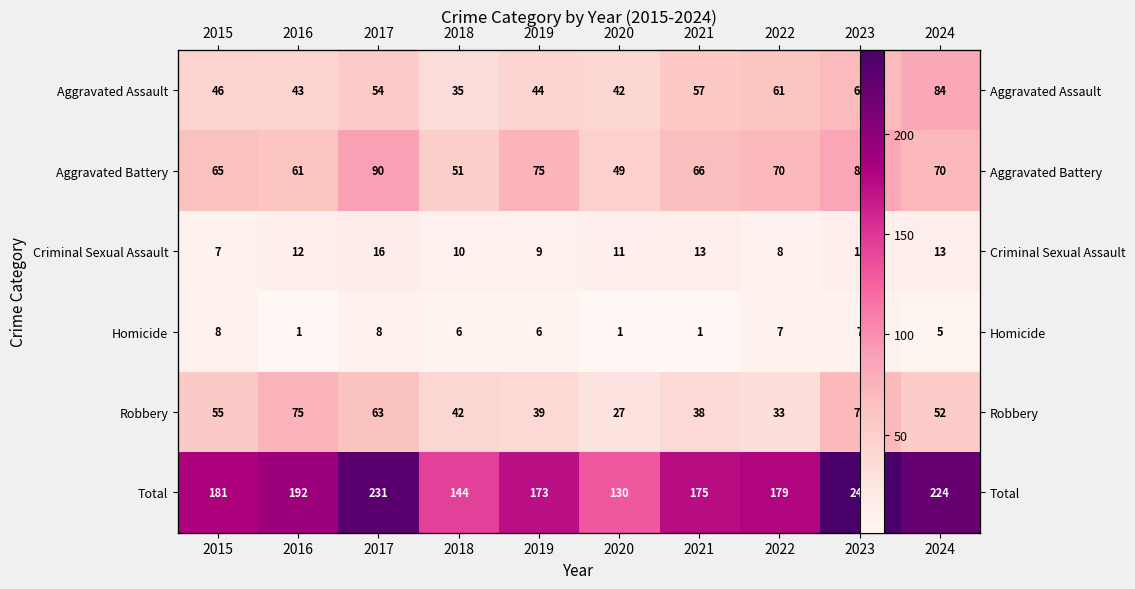

Which series has the widest spread of values?

Total